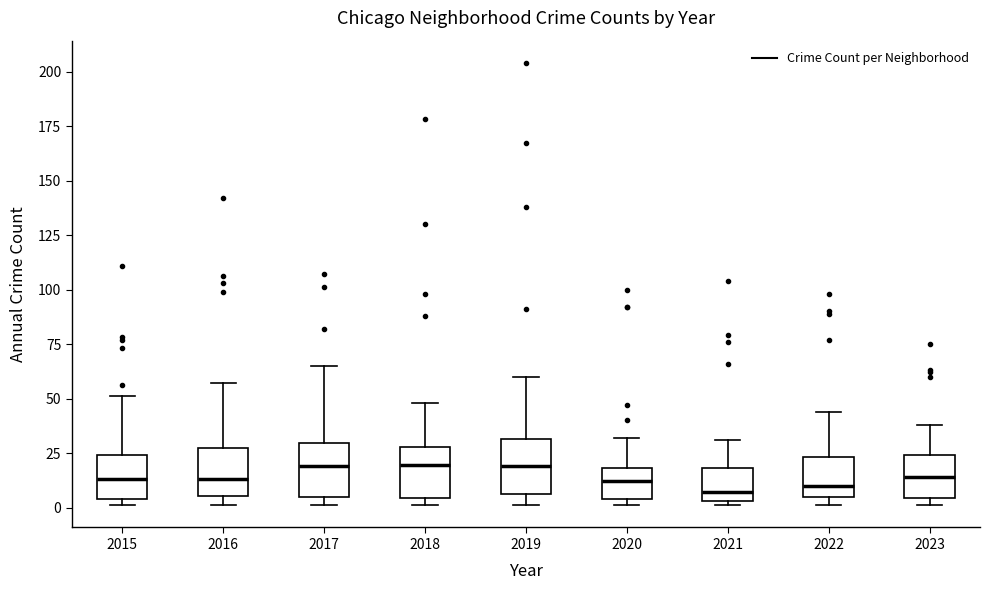

Where does the median line of the box at x = 2015 sit on the y-axis? The values are not printed on the chart, so give them approximately, as read against the axis.

15